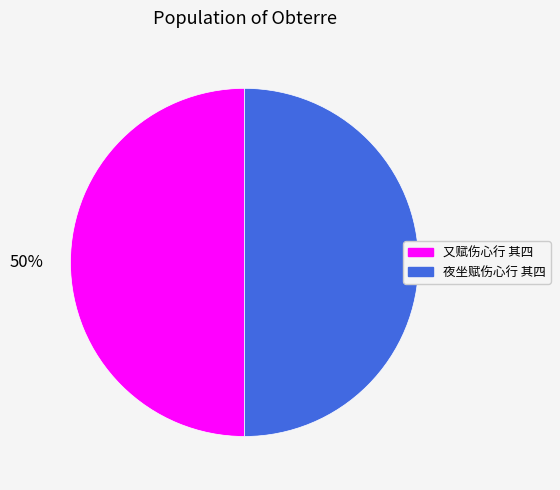

Count the number of slices in the pie.

2